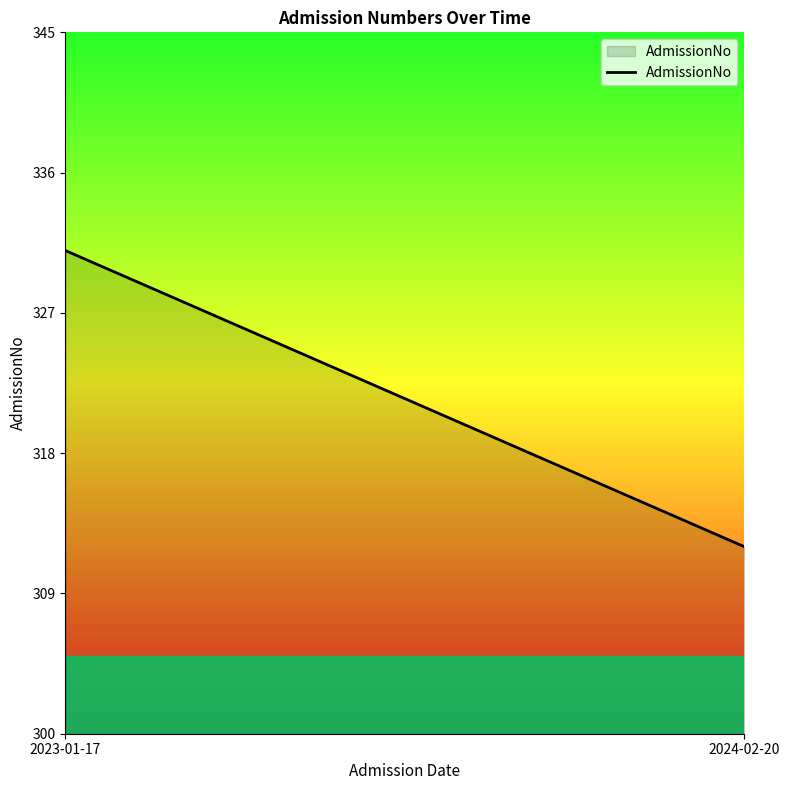

What is the difference between the values at 2023-01-17 and 2024-02-20?

19